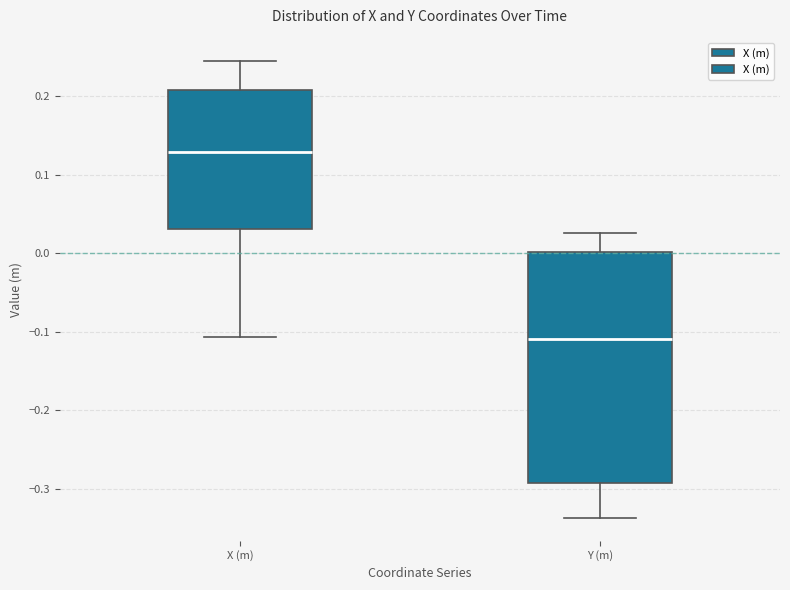

Which box is the tallest, from its lower edge to its upper edge?

Y (m)